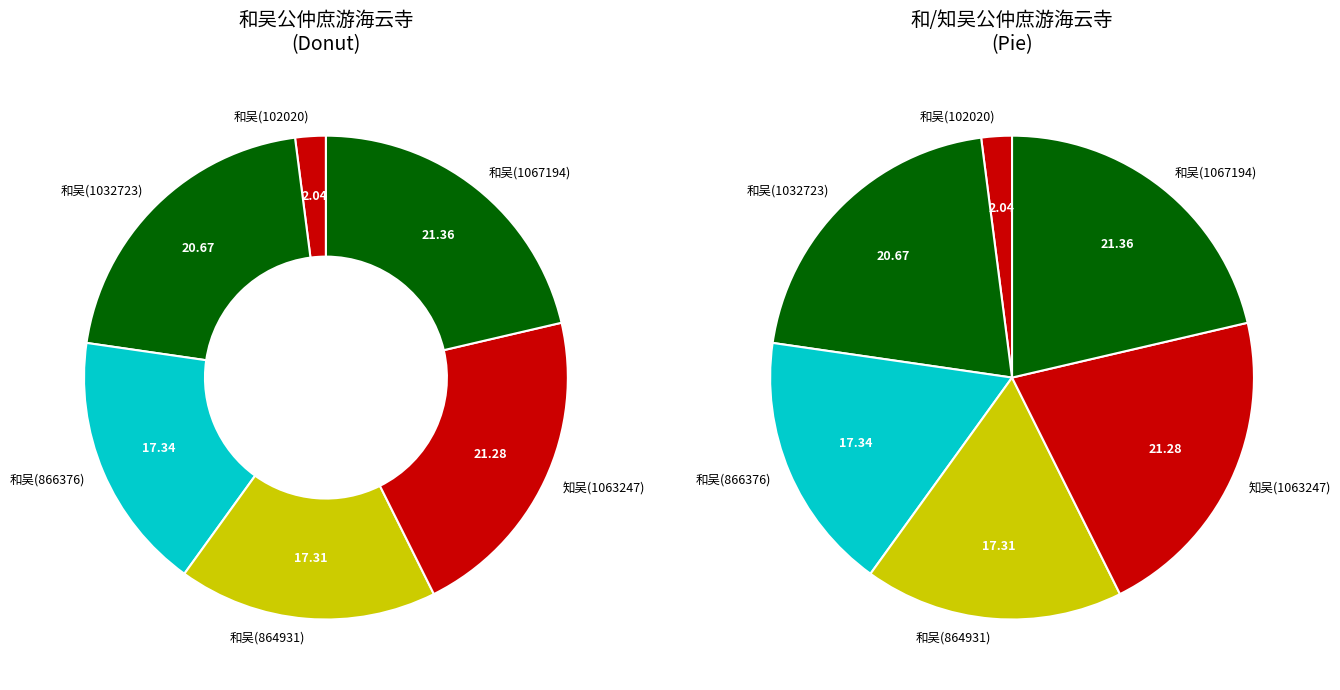

To the nearest percent, what is the difference between the 知吴公仲庶游海云寺 (1063247) and 和吴公仲庶游海云寺 (1032723) slice percentages?

1%